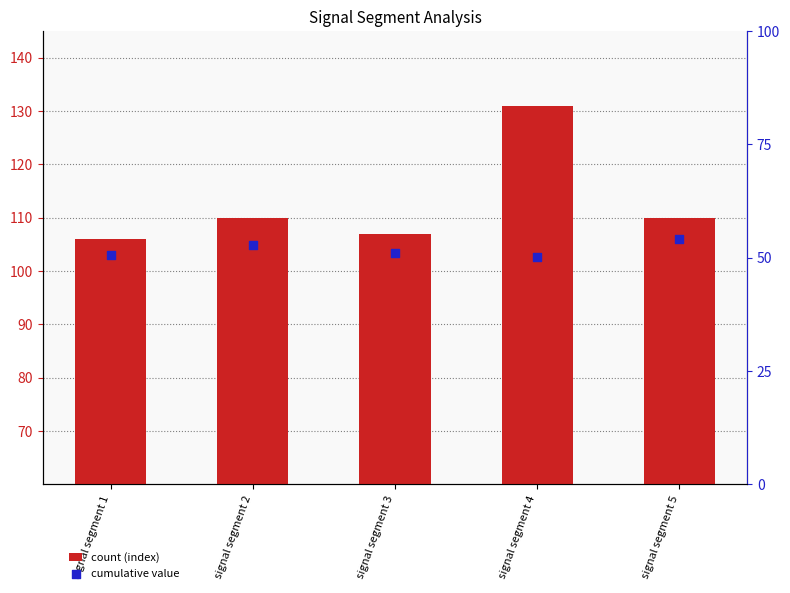

At which category is the sum across all series the highest?

signal segment 4